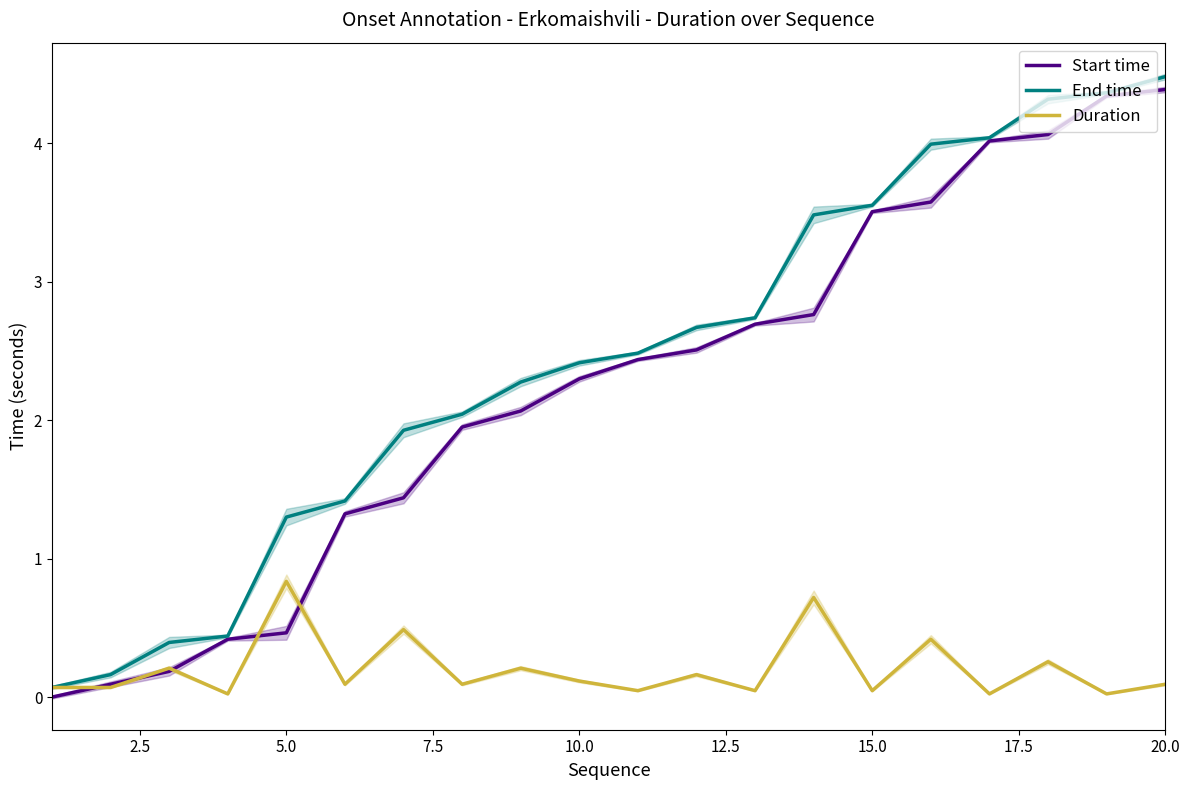

What is the value of the Start time point at the 9th from the left?

2.1